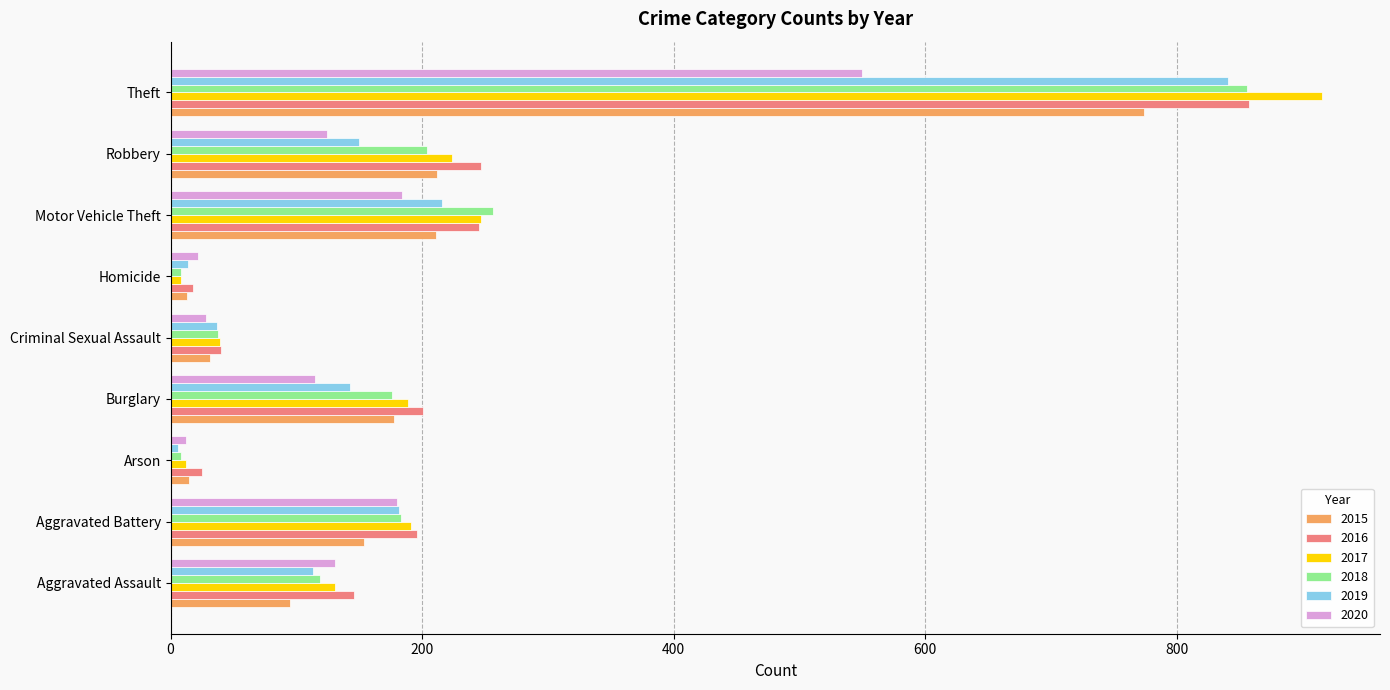

Where is 2018 nearest to the value 432?

Motor Vehicle Theft